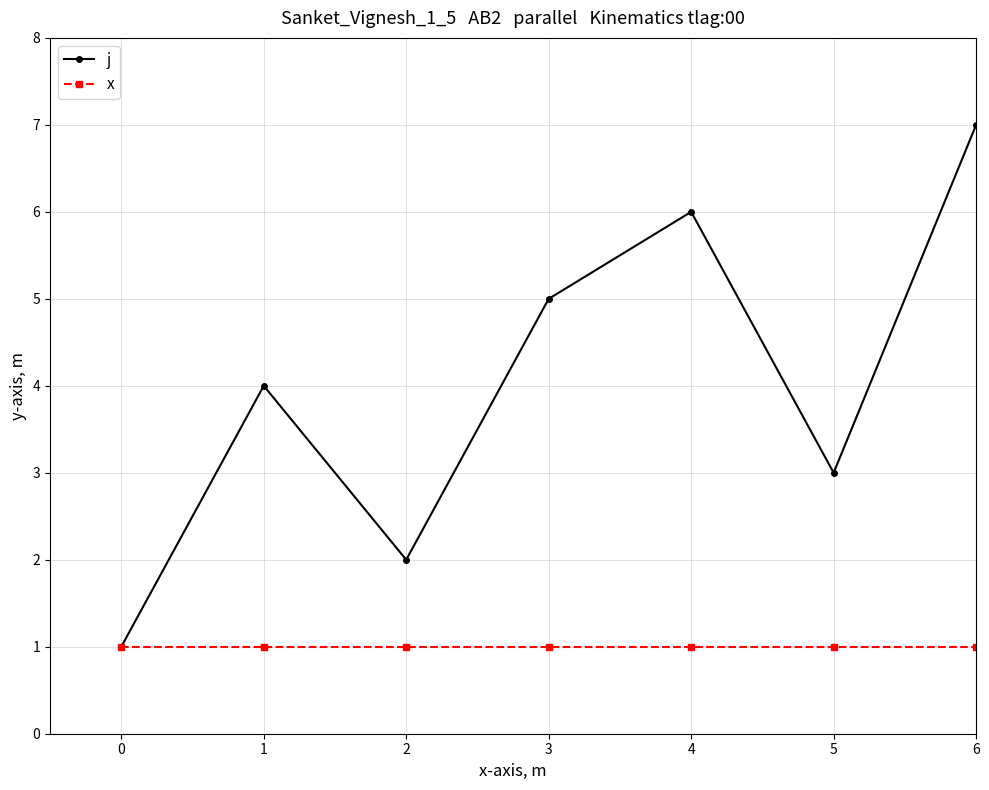

Where is the first local minimum for j?

2